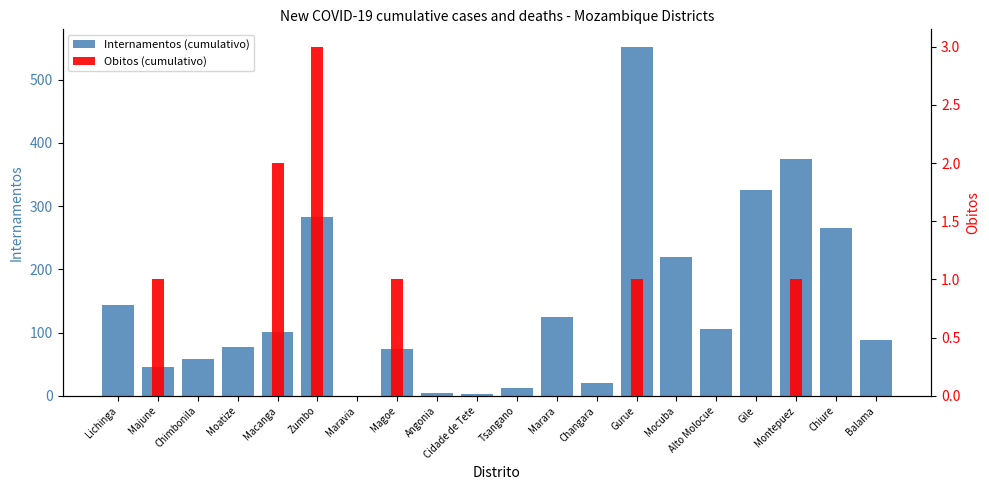

Count the number of categories in the chart.

20